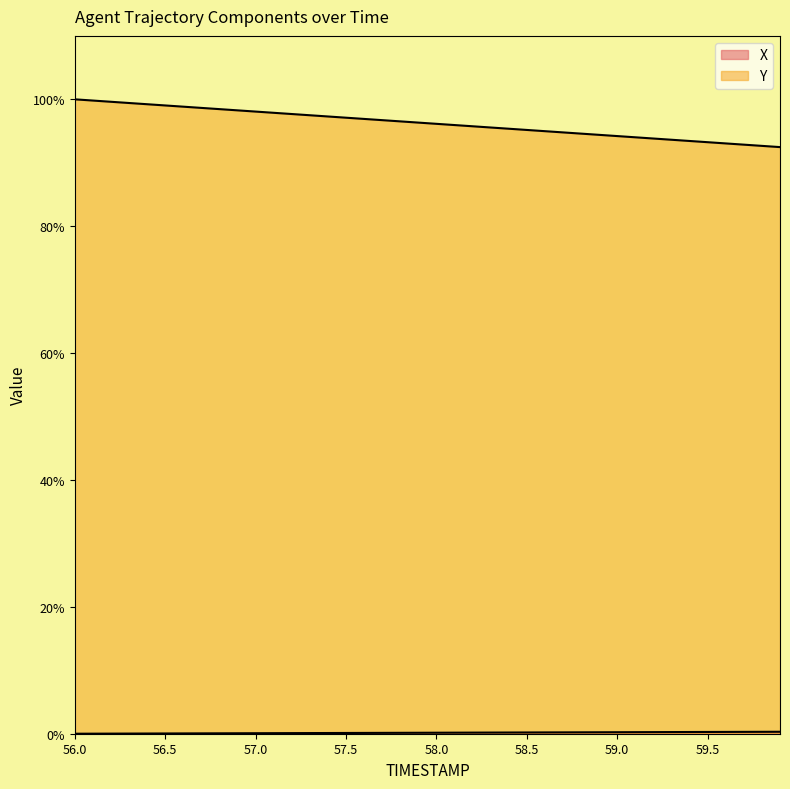

What is the spread (max minus min) of values at 58.3?

95.4